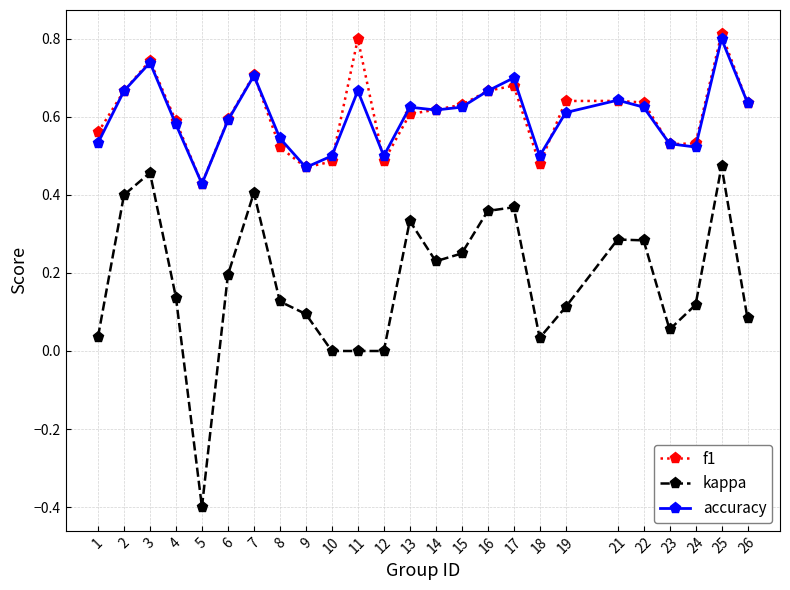

True or false: accuracy and kappa cross at least once.

False